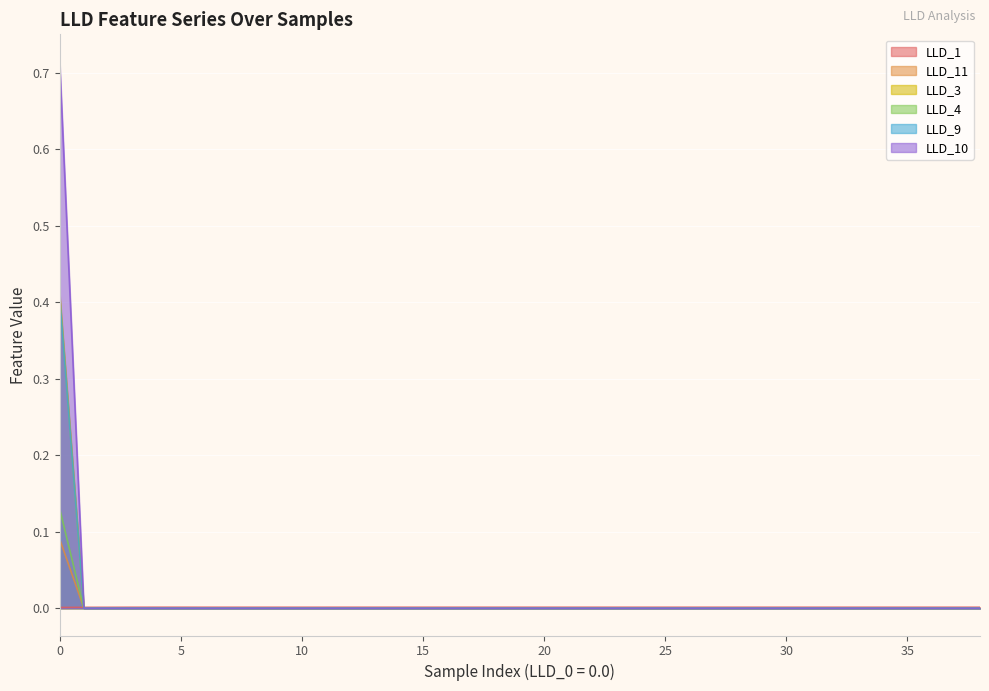

What is the maximum value shown in the chart?

0.7